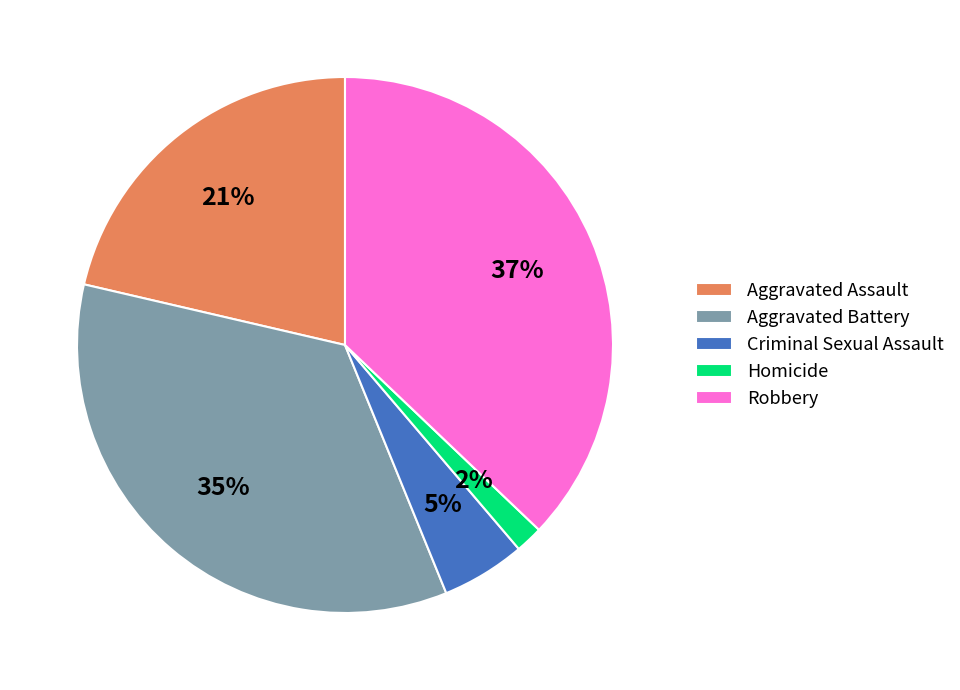

Combined, do Criminal Sexual Assault and Aggravated Assault account for over 50%?

No